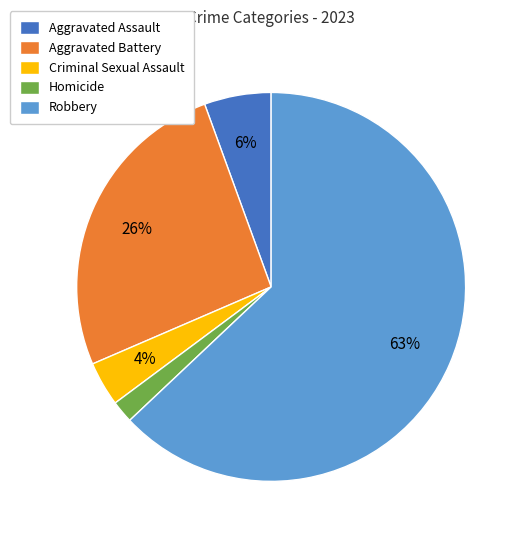

How many slices are in this pie chart?

5